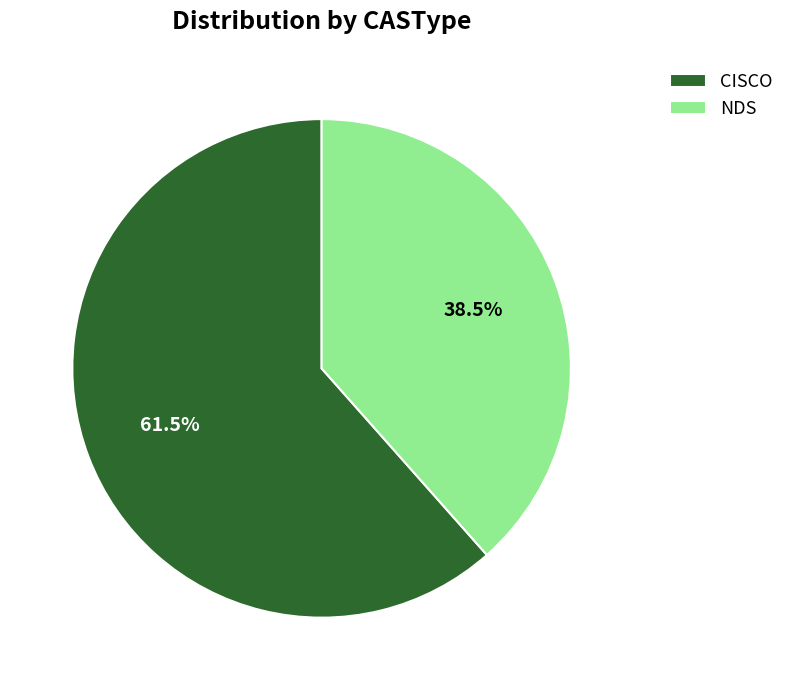

What is the ratio of the value at NDS to the value at CISCO?

0.6